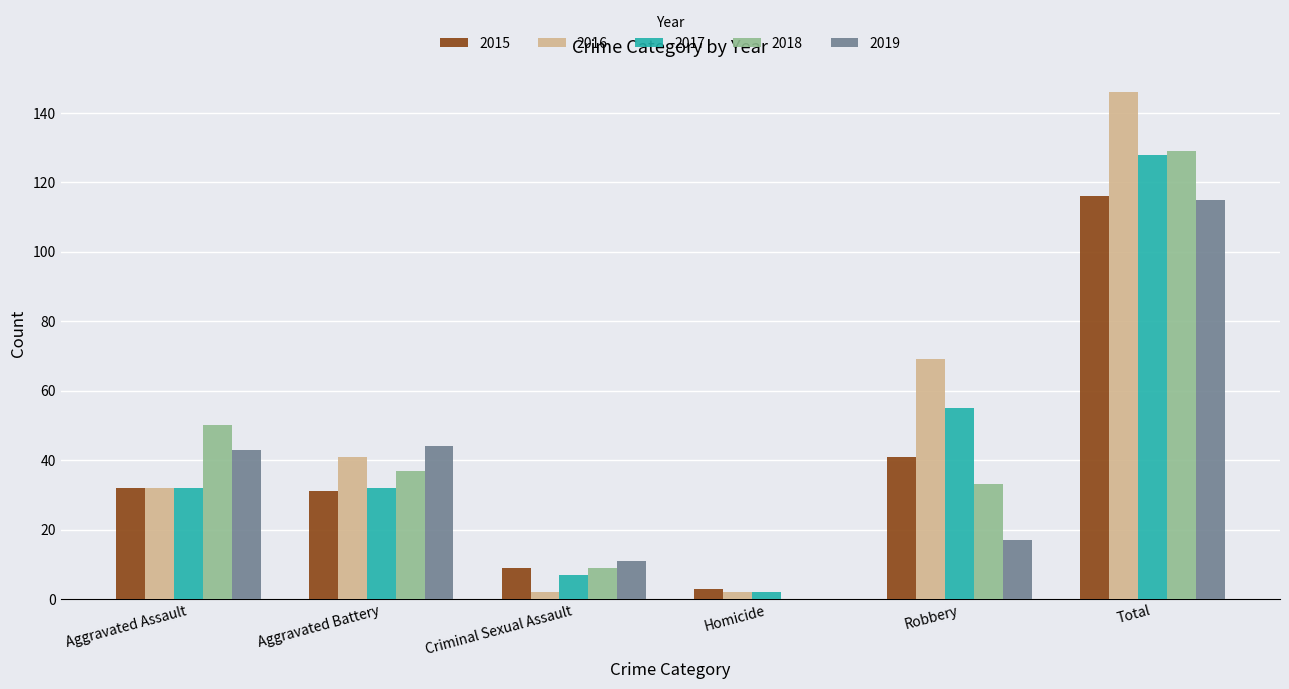

At which label is 2016 closest to 74?

Robbery